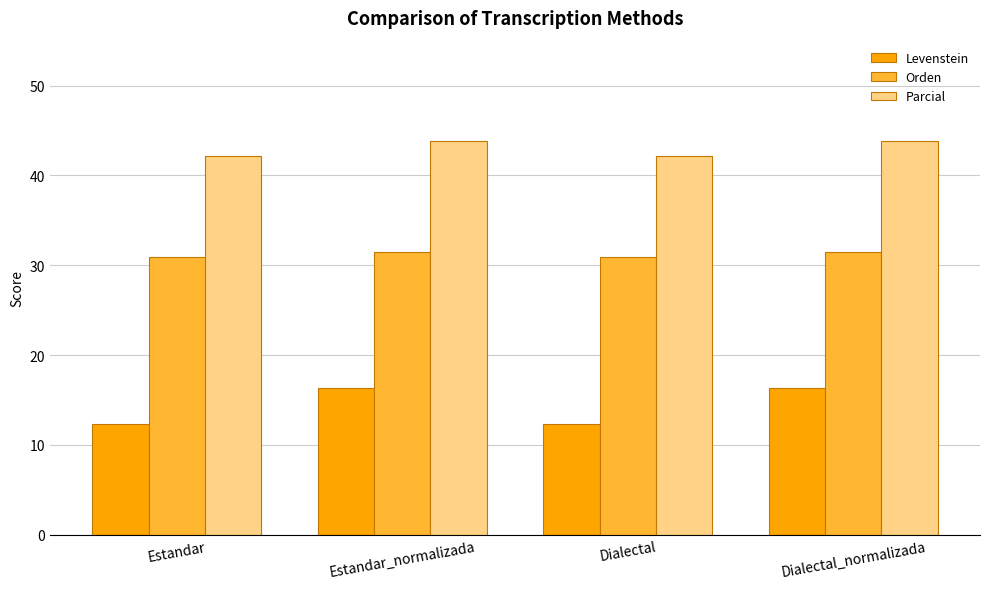

Which series has the widest spread of values?

Levenstein